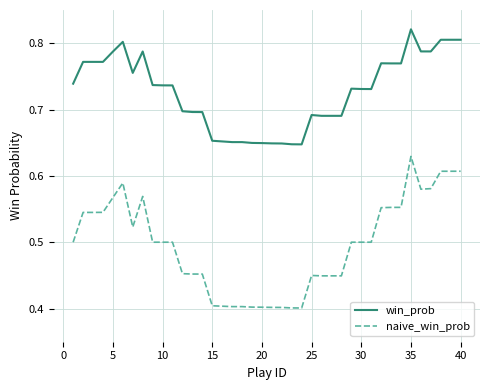

How many lines are shown in the chart?

2